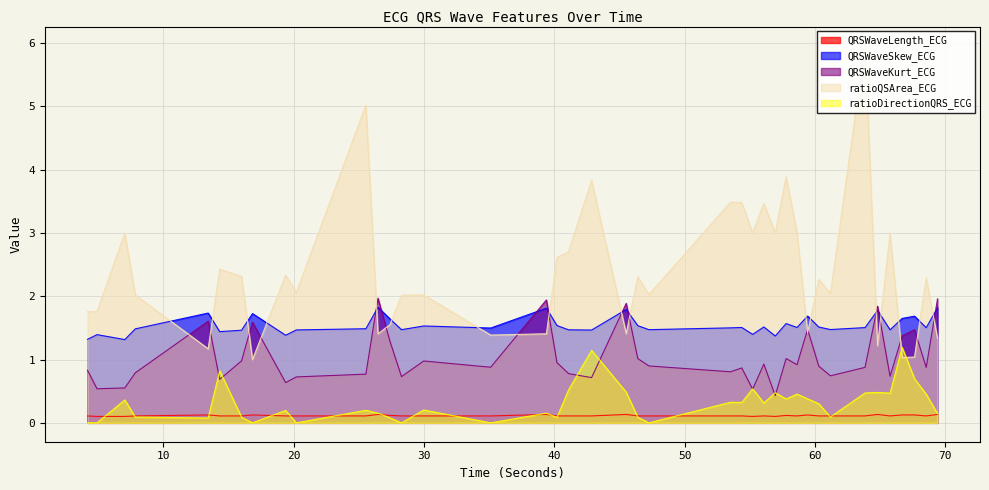

Which series has the largest range (max minus min)?

ratioQSArea_ECG